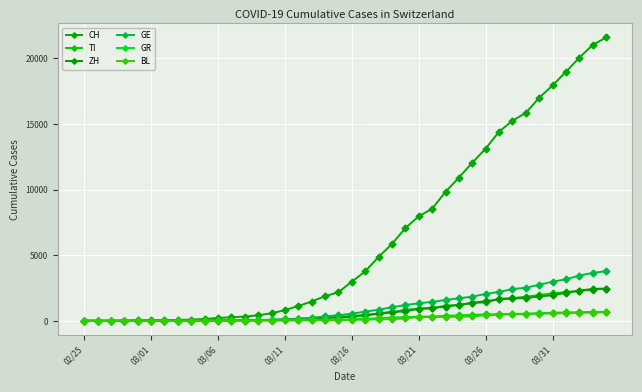

What are all the series names shown in the legend?

CH, TI, ZH, GE, GR, BL